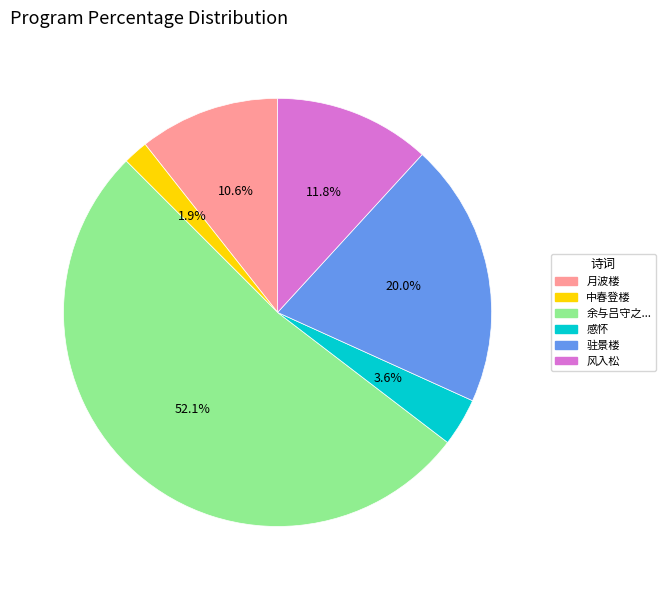

Is there any slice that represents more than half of the pie?

Yes